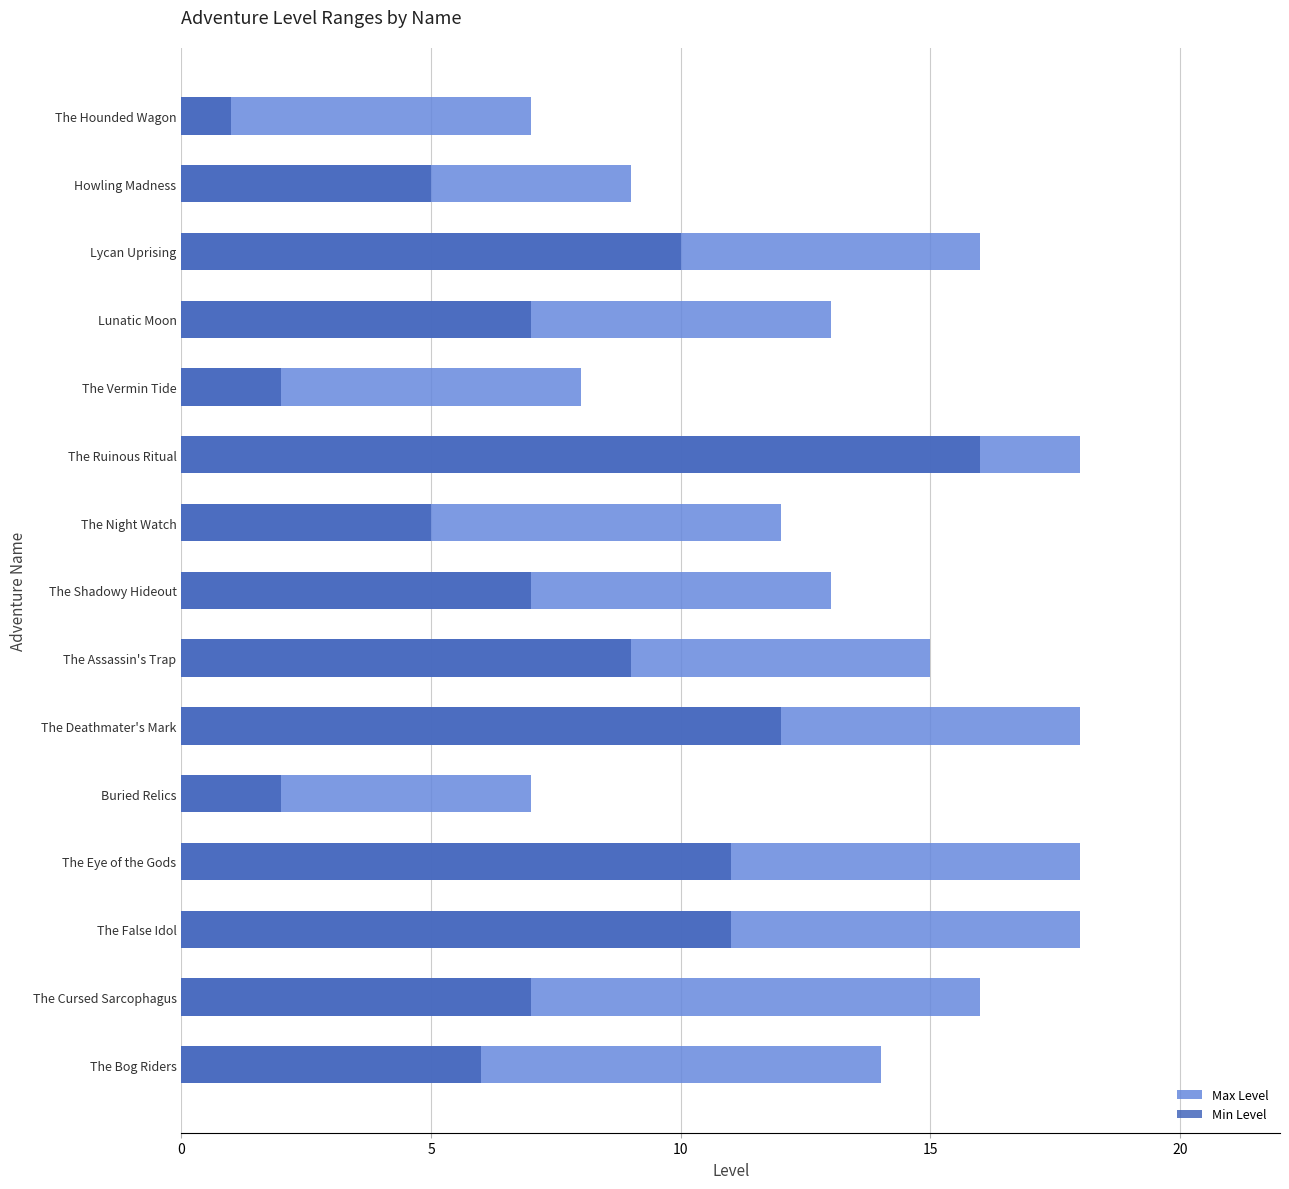

Is the value of Max Level at The Hounded Wagon greater than the value of Min Level at Lunatic Moon?

No